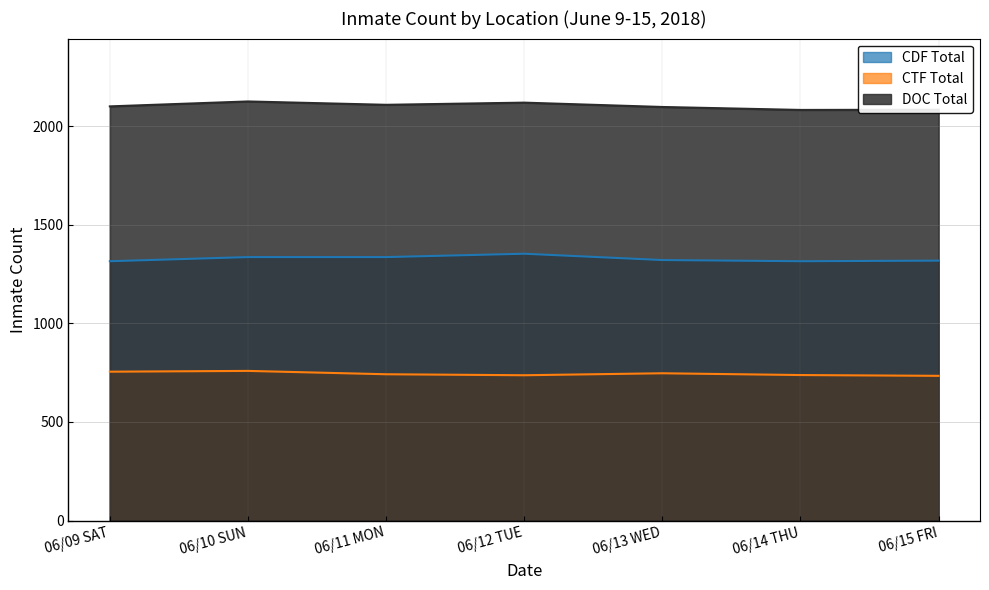

What is the label of the 4th point from the left?

06/12 TUE